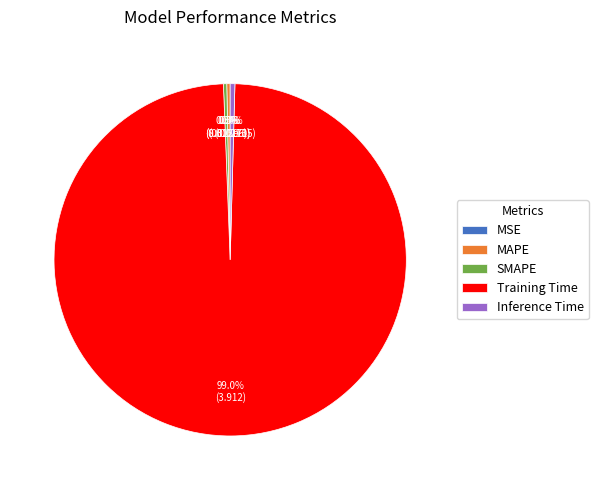

Between Training Time and Inference Time, which is larger?

Training Time